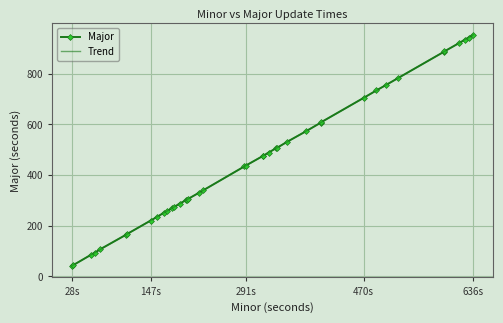

Read the value at 326, to the nearest 10.

490